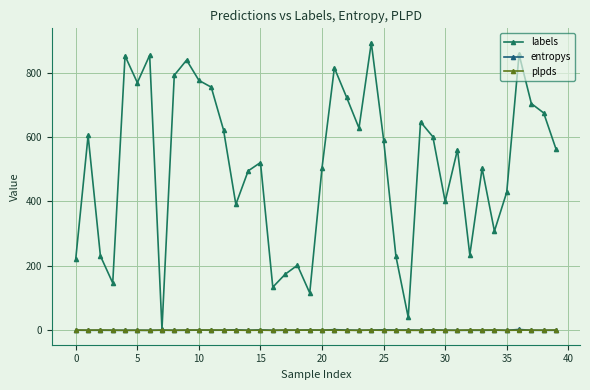

What is the minimum value for labels?

4.0